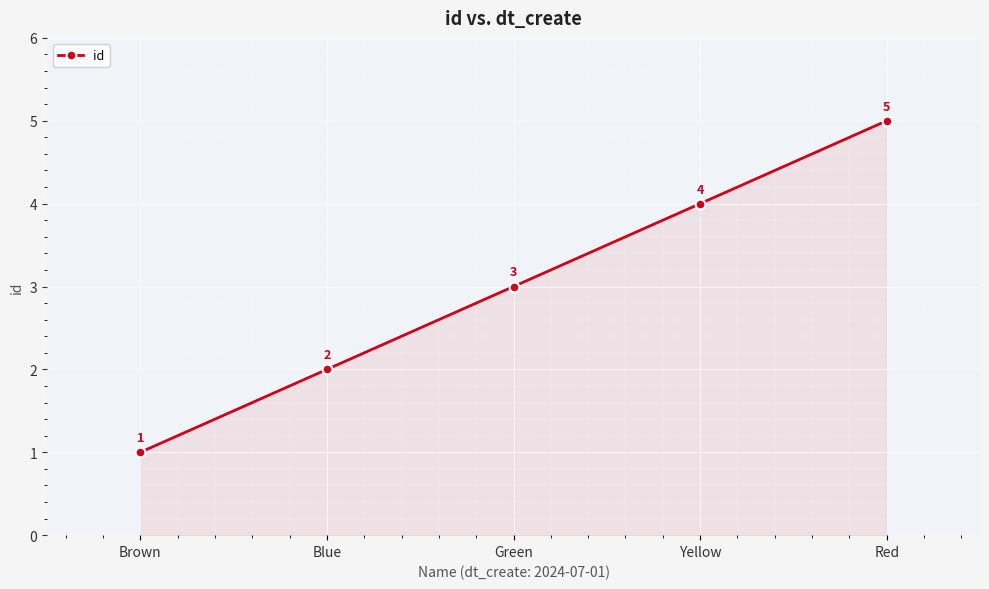

Reading left to right, transcribe all the data shown in this chart.

Brown=1	Blue=2	Green=3	Yellow=4	Red=5